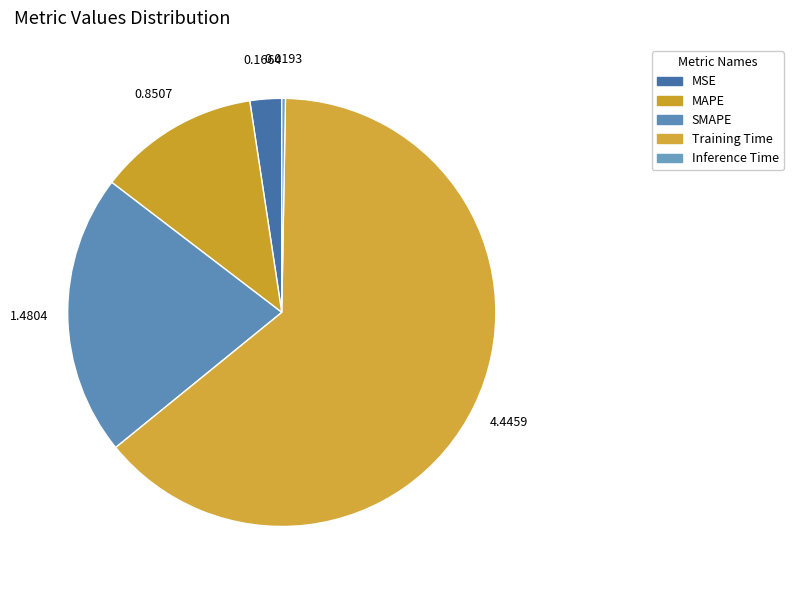

Do Inference Time and SMAPE together represent more than half of the pie?

No